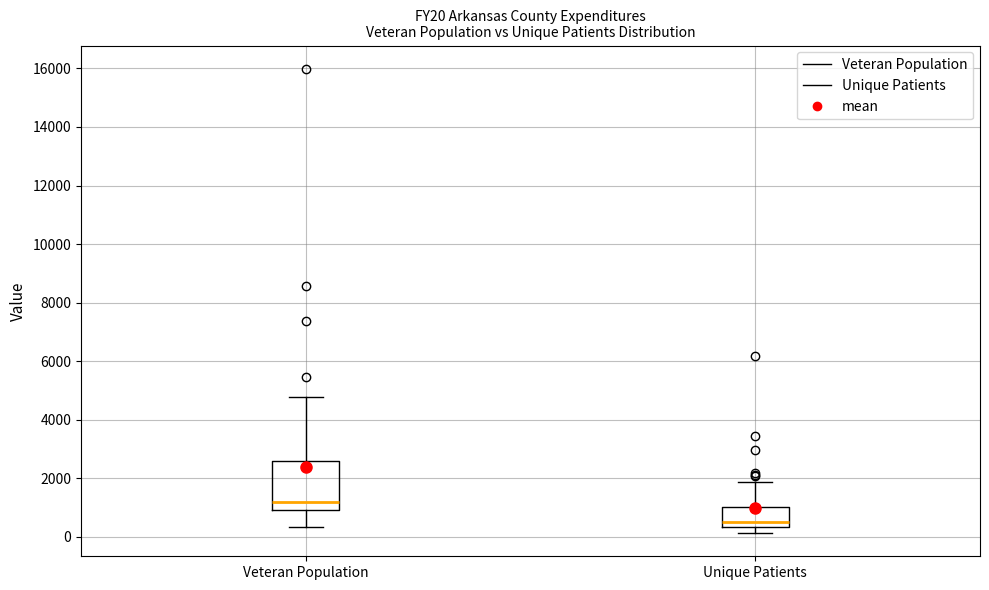

Which box is the tallest, from its lower edge to its upper edge?

Veteran Population